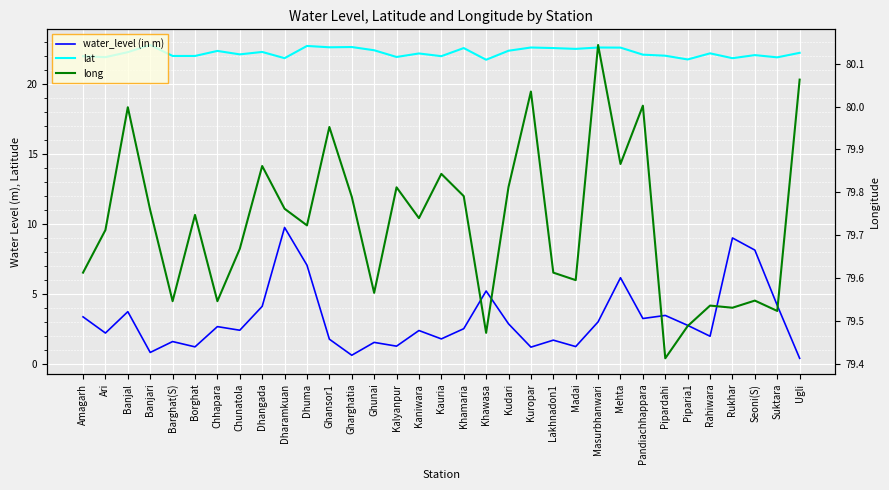

True or false: water_level (in m) and long intersect in this chart.

False